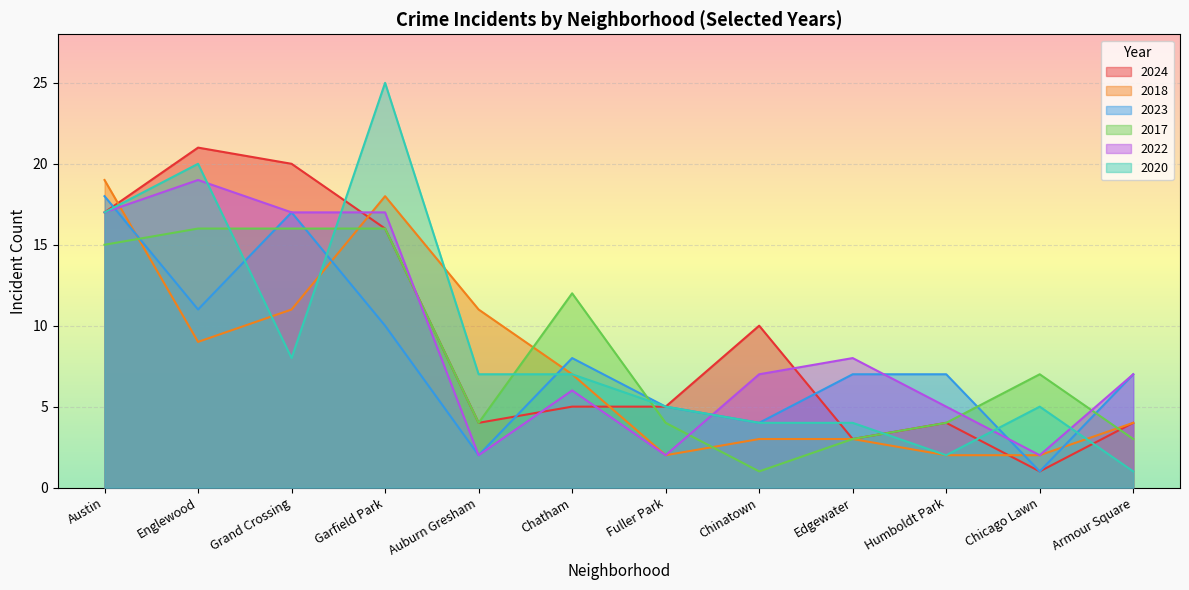

Which series has the largest range (max minus min)?

2020